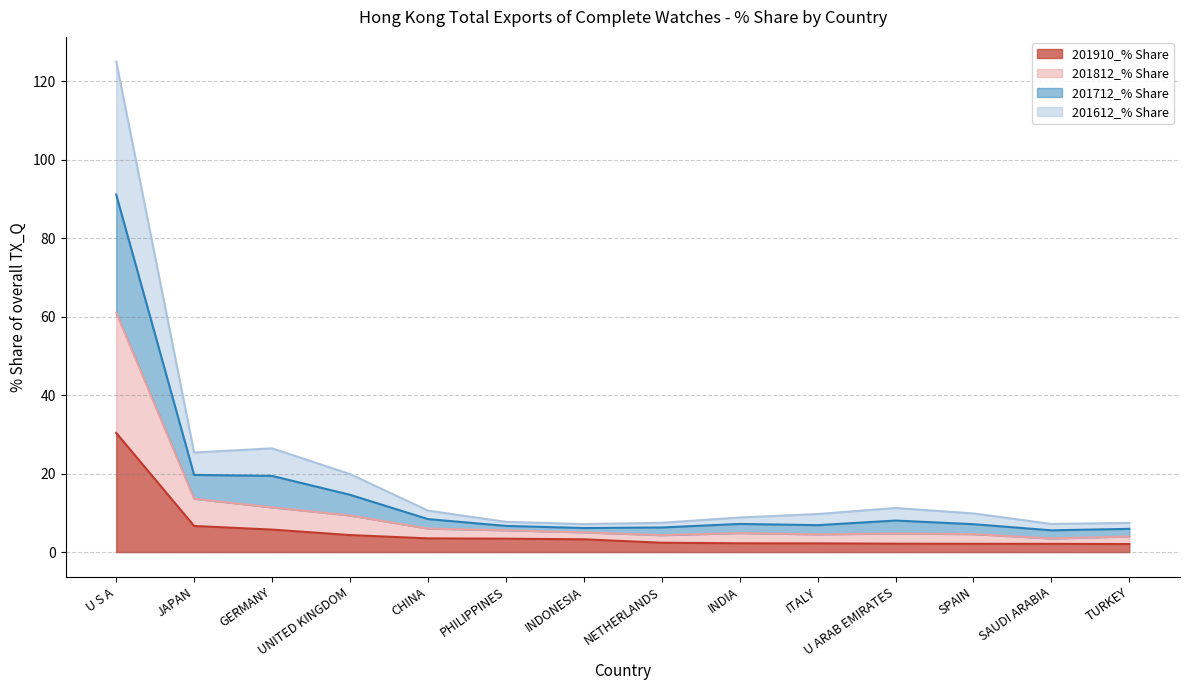

What are all the series names shown in the legend?

201910_% Share, 201812_% Share, 201712_% Share, 201612_% Share